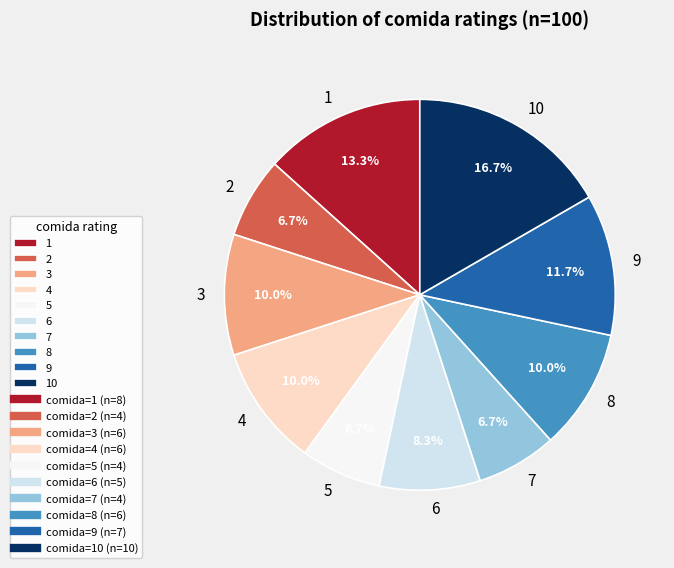

What is the ratio of the value at 3 to the value at 9?

0.9